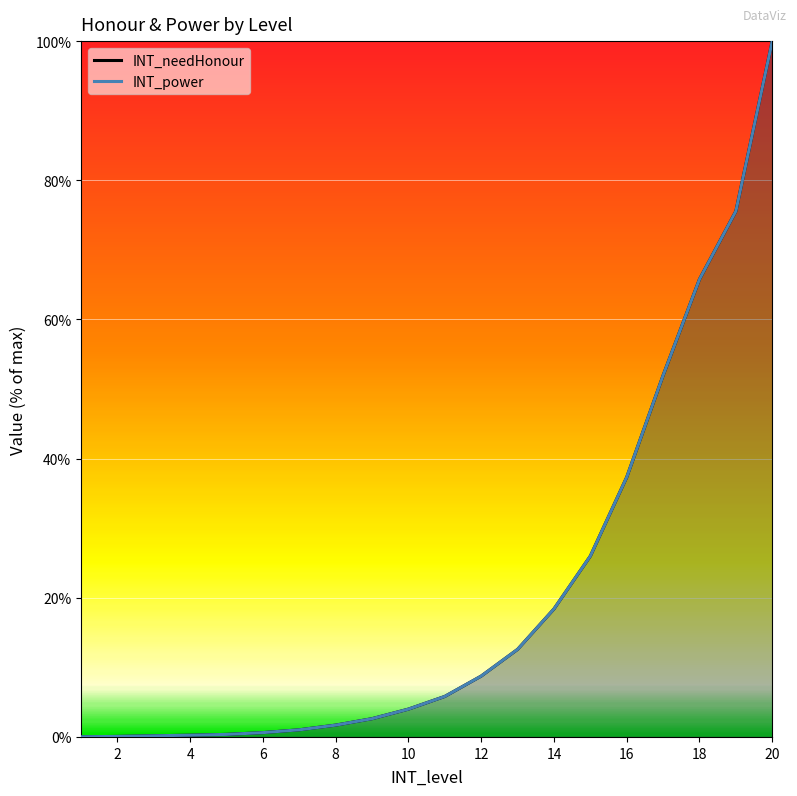

Which category has the highest value across all series?

20